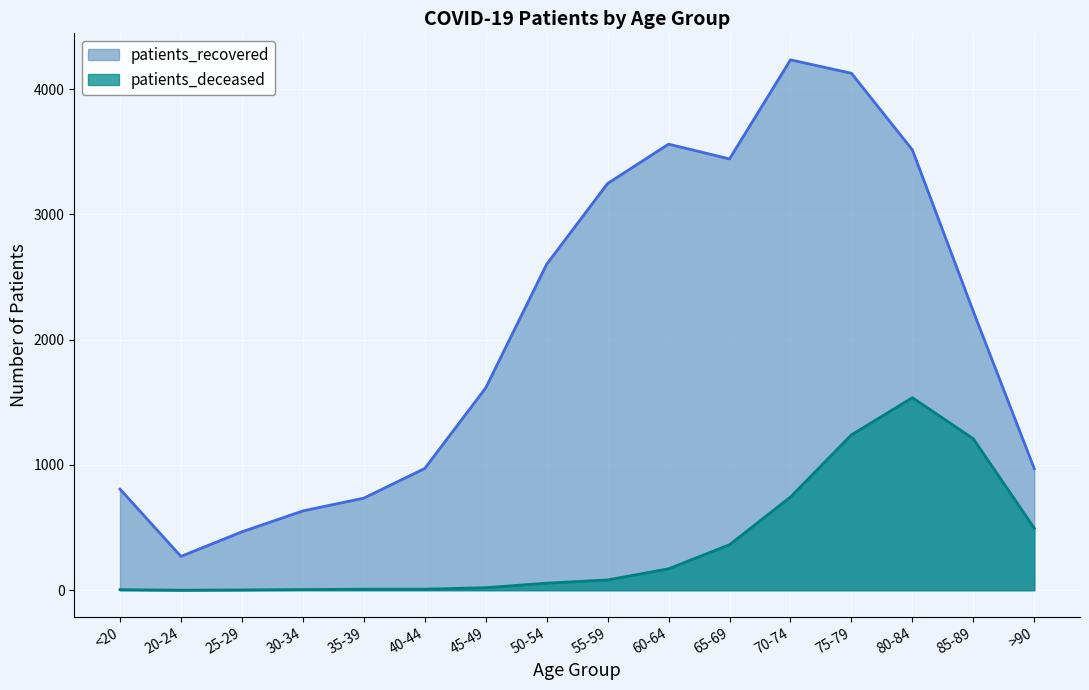

Which series has the widest spread of values?

patients_recovered